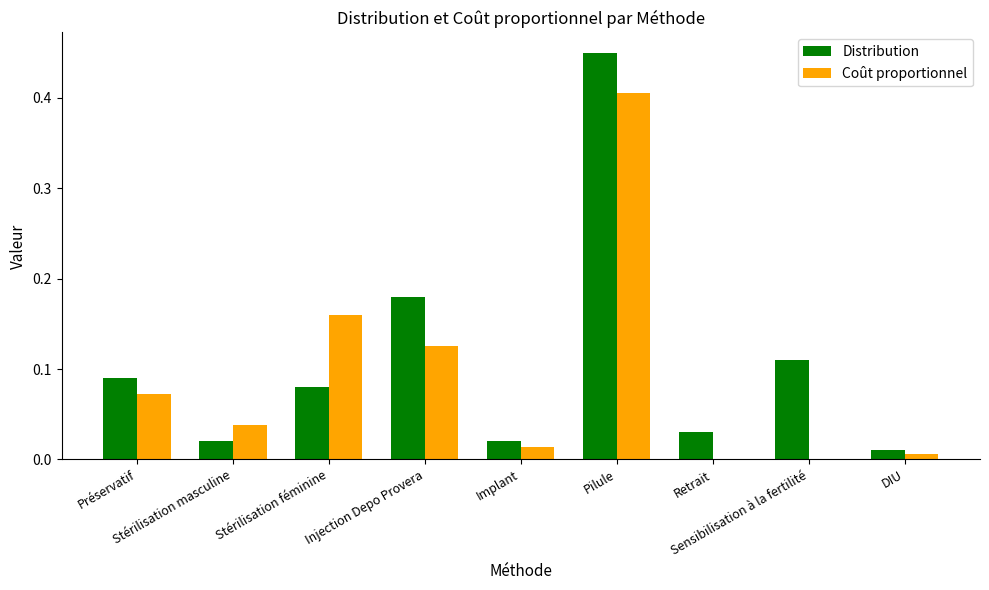

What is the sum of all Distribution values?

1.0